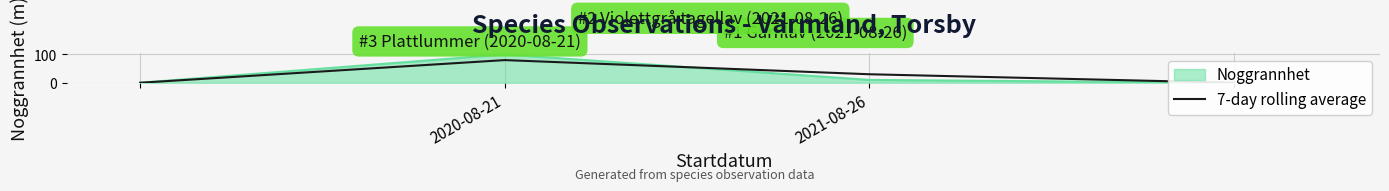

Reading right to left, transcribe all the data shown in this chart.

0	30	80	0